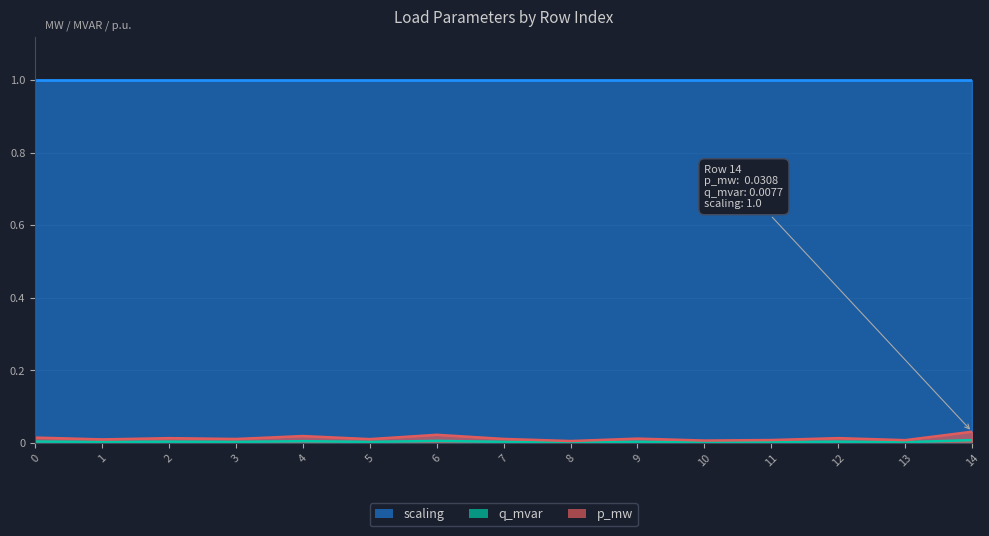

True or false: const_i_percent and q_mvar intersect in this chart.

False